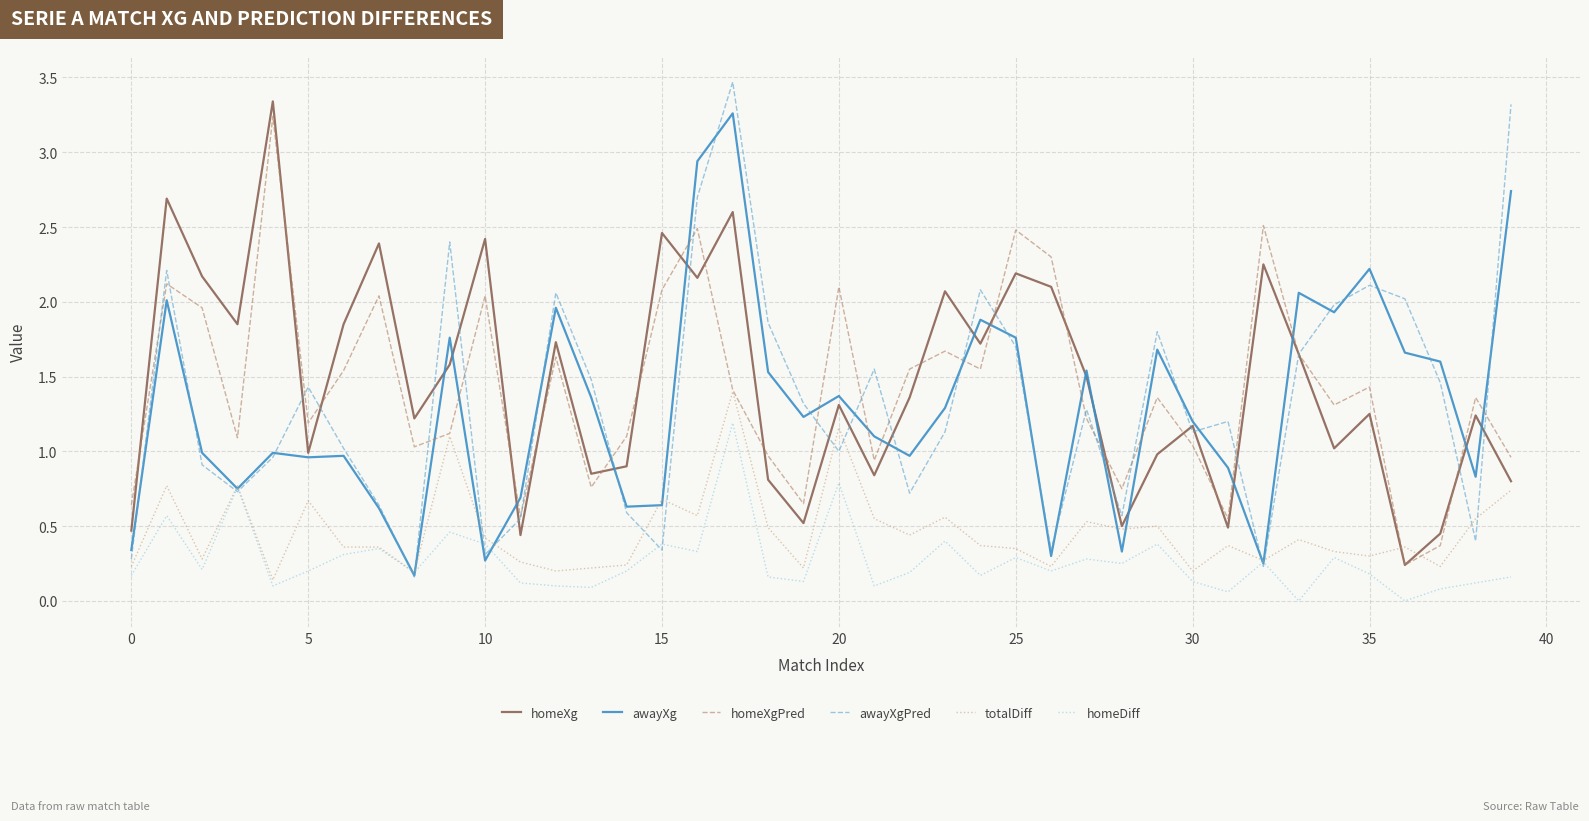

What are all the series names shown in the legend?

homeXg, awayXg, homeXgPred, awayXgPred, totalDiff, homeDiff